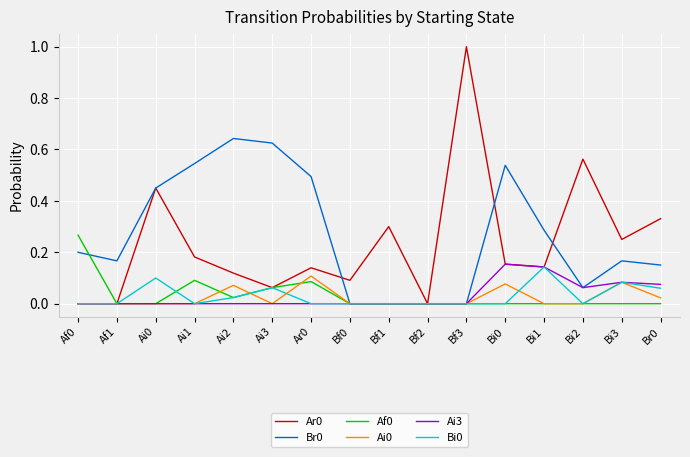

Is the value of Ar0 at Ai2 greater than the value of Af0 at Ai0?

Yes